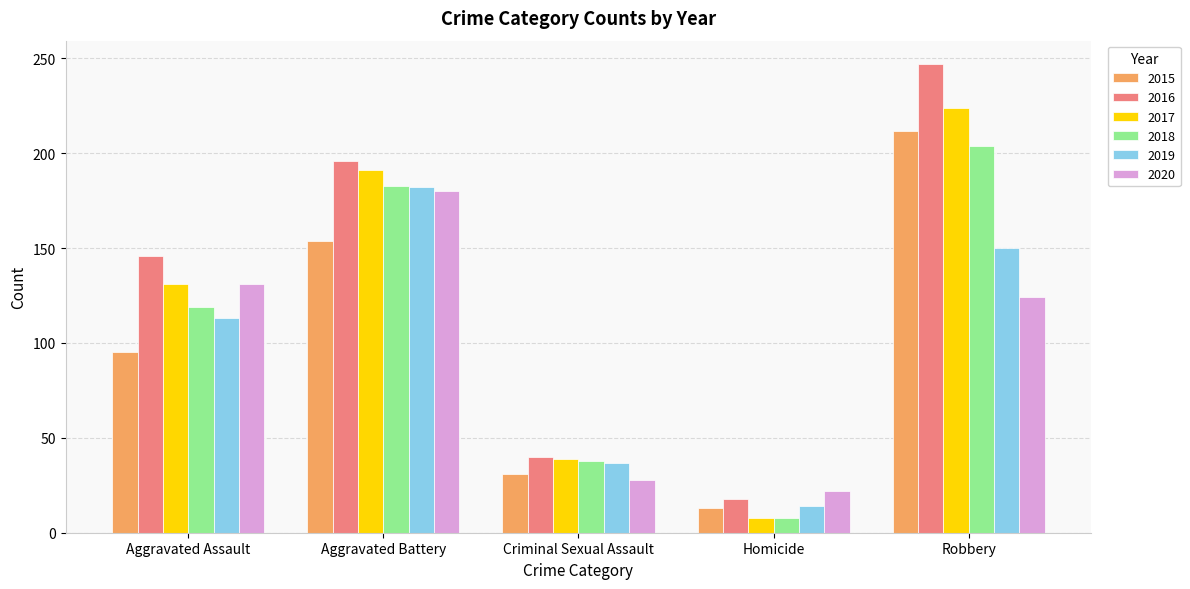

What is the sum of the 2017 values at Homicide and Aggravated Assault?

139